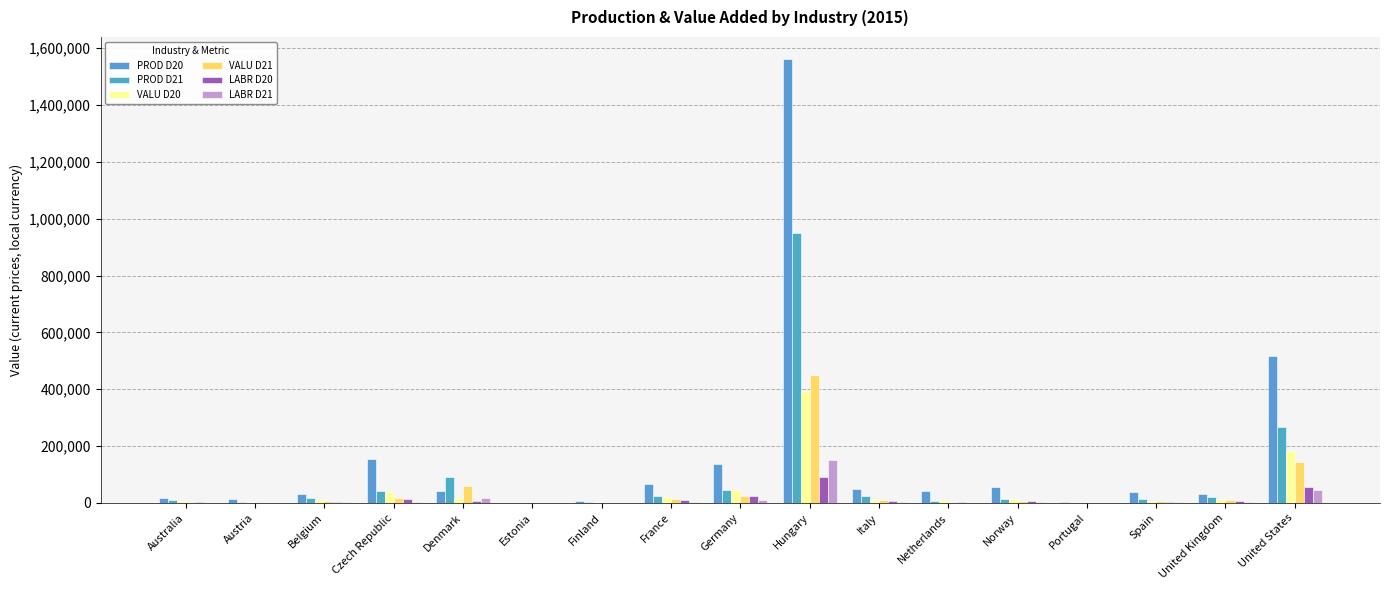

What is the difference between the PROD D20 values at Netherlands and France?

23087.0